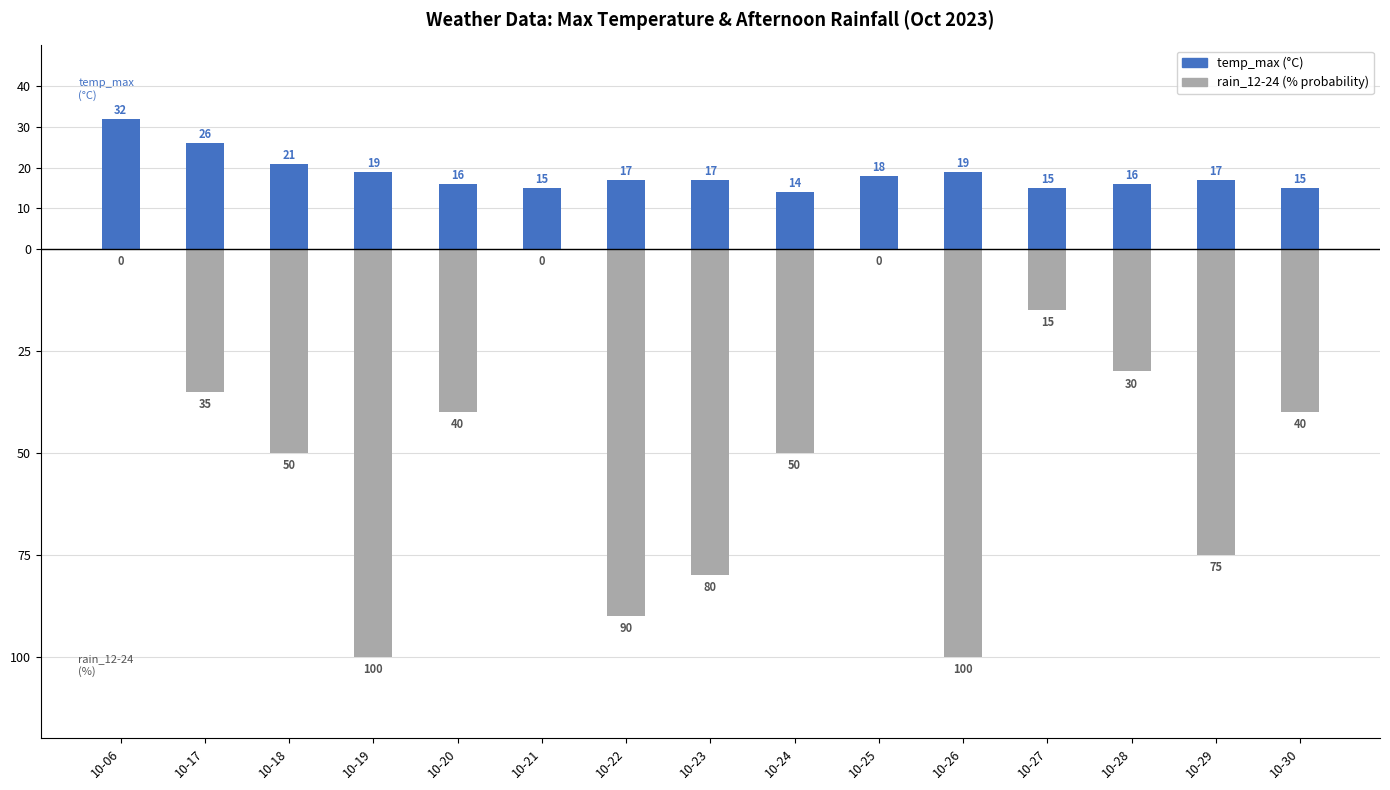

What is the value of the temp_max (°C) bar at the 10th from the left?

18